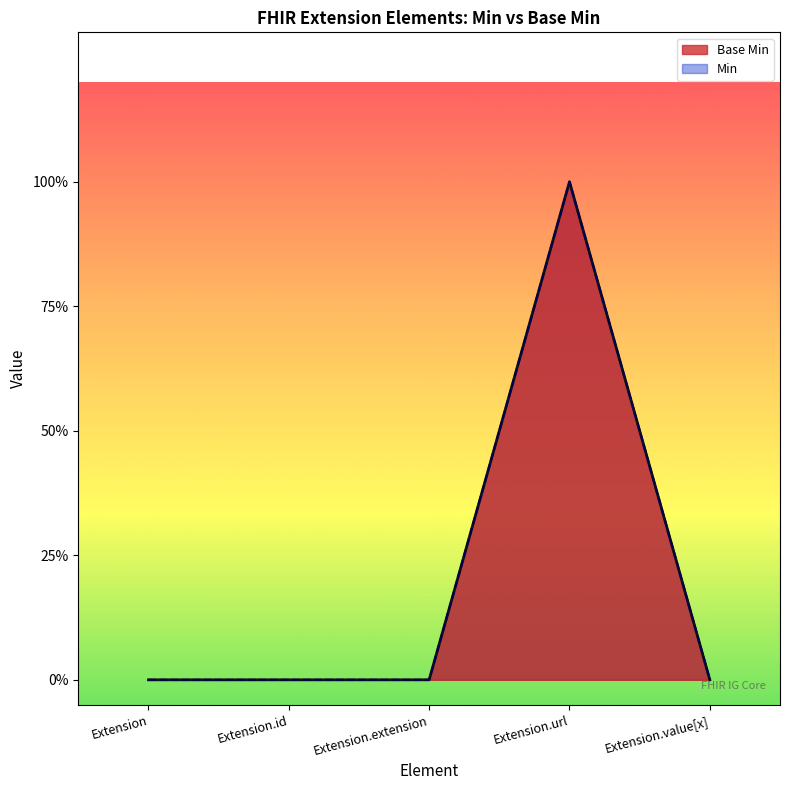

List the labels in order of value, smallest first.

Extension, Extension.id, Extension.extension, Extension.value[x], Extension.url